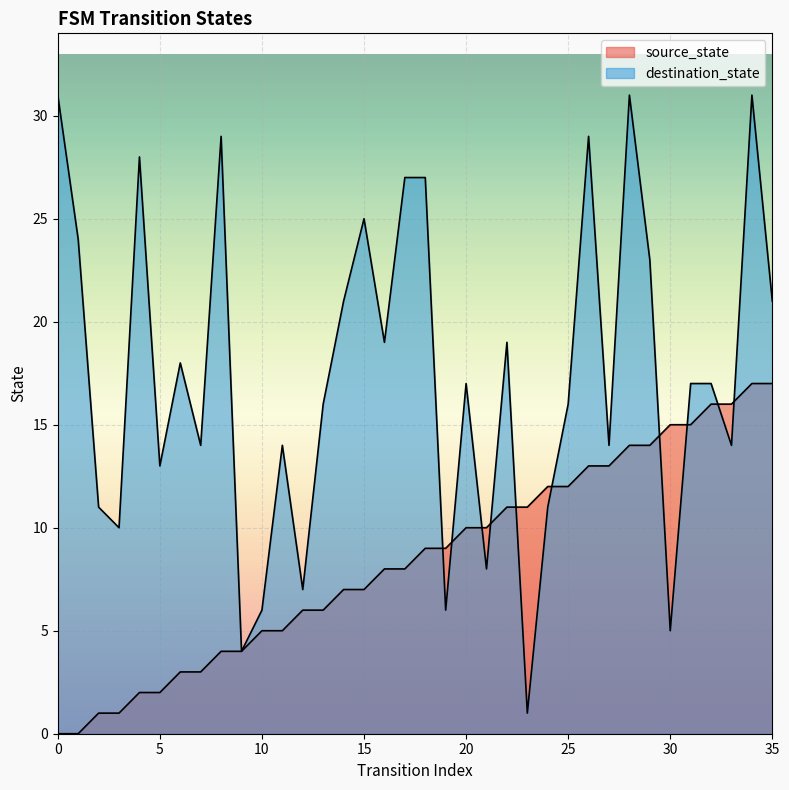

Reading left to right, what are all the values shown in this chart?

source_state: 0	0	1	1	2	2	3	3	4	4	5	5	6	6	7	7	8	8	9	9	10	10	11	11	12	12	13	13	14	14	15	15	16	16	17	17
destination_state: 31	24	11	10	28	13	18	14	29	4	6	14	7	16	21	25	19	27	27	6	17	8	19	1	11	16	29	14	31	23	5	17	17	14	31	21